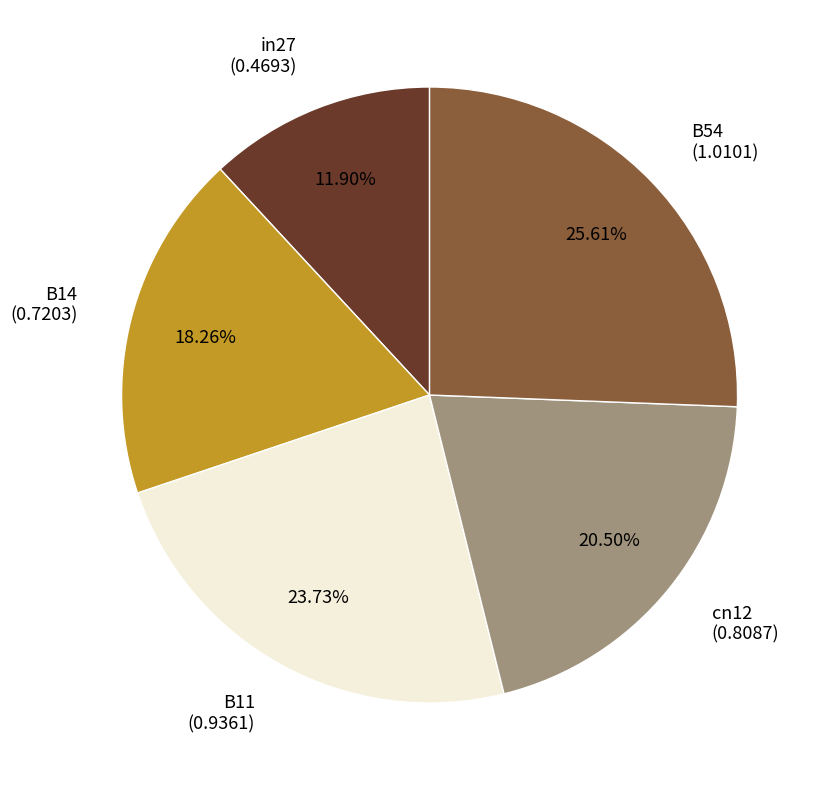

To the nearest percent, what is the combined percentage of in27 and B14?

30%